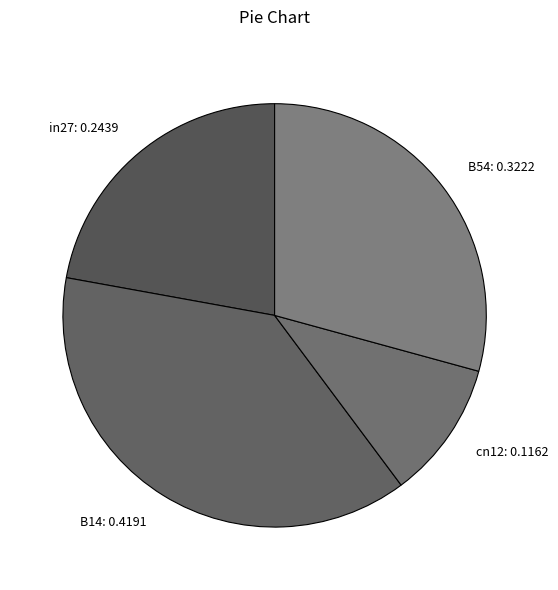

What is the ratio of the value at B14: 0.4191 to the value at B54: 0.3222?

1.3